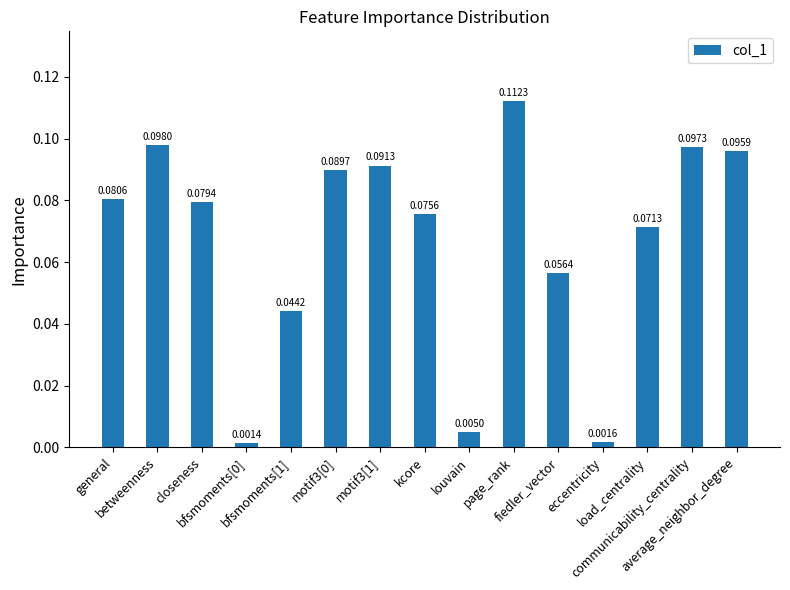

What is the sum of all values?

1.0